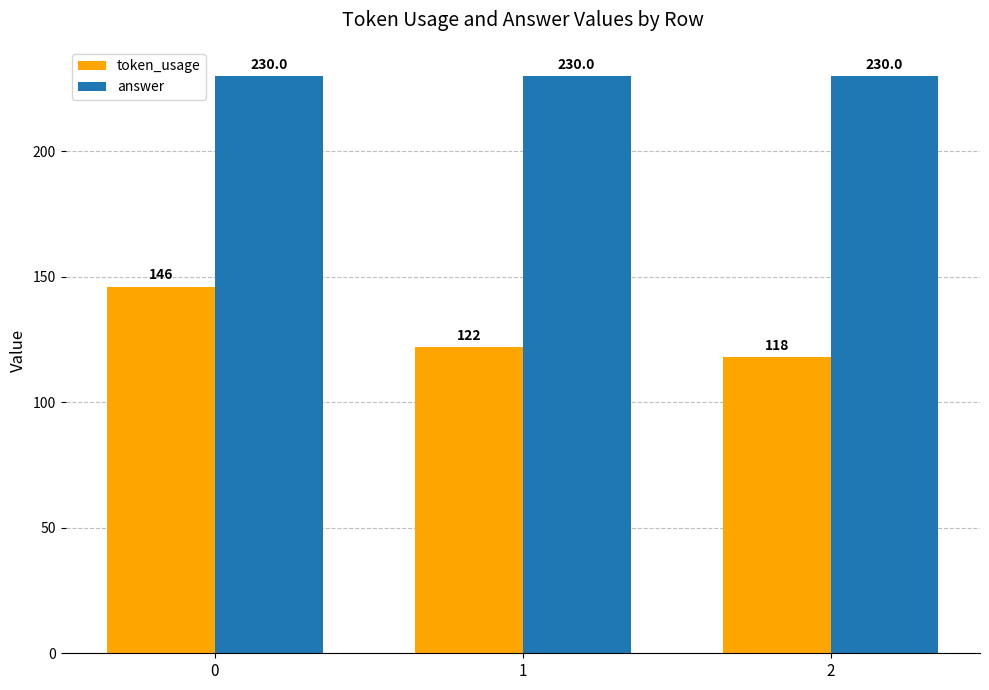

What is the total value across all series at 2?

348